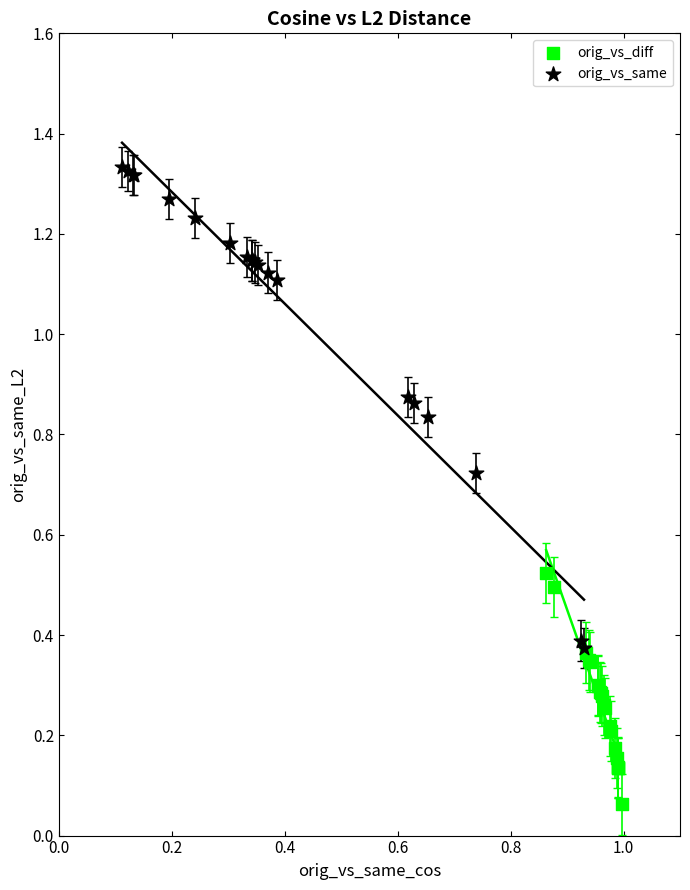

What are all the series names shown in the legend?

orig_vs_diff, orig_vs_same